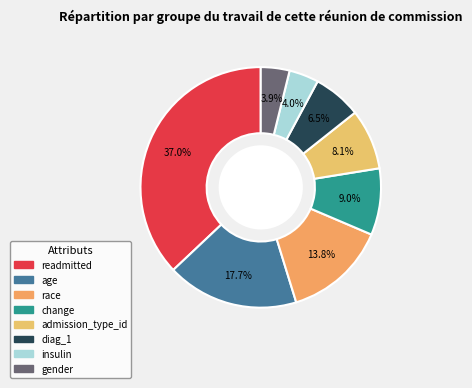

Rank the categories by value from highest to lowest.

readmitted, age, race, change, admission_type_id, diag_1, insulin, gender